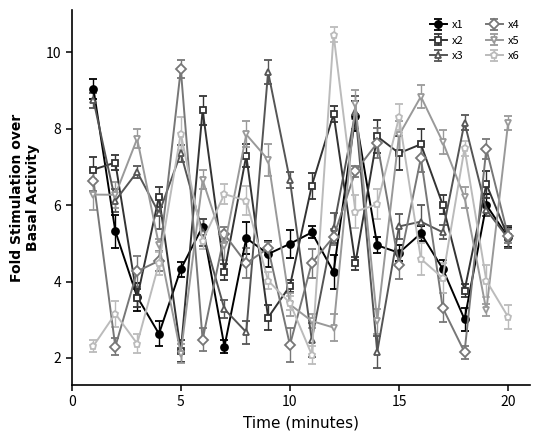

True or false: x4 has more than 2 points higher than both neighbors.

True